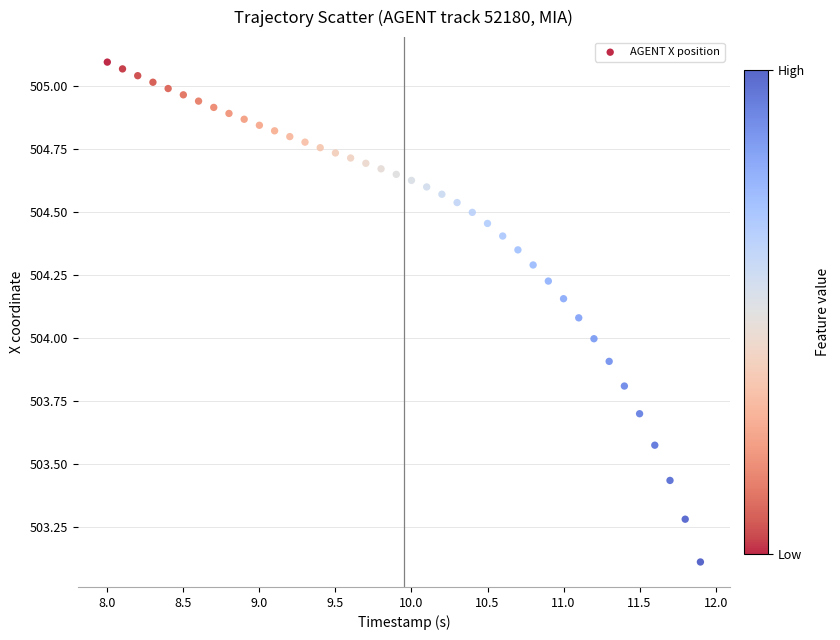

What is the range of Y values (max minus min)?

2.0